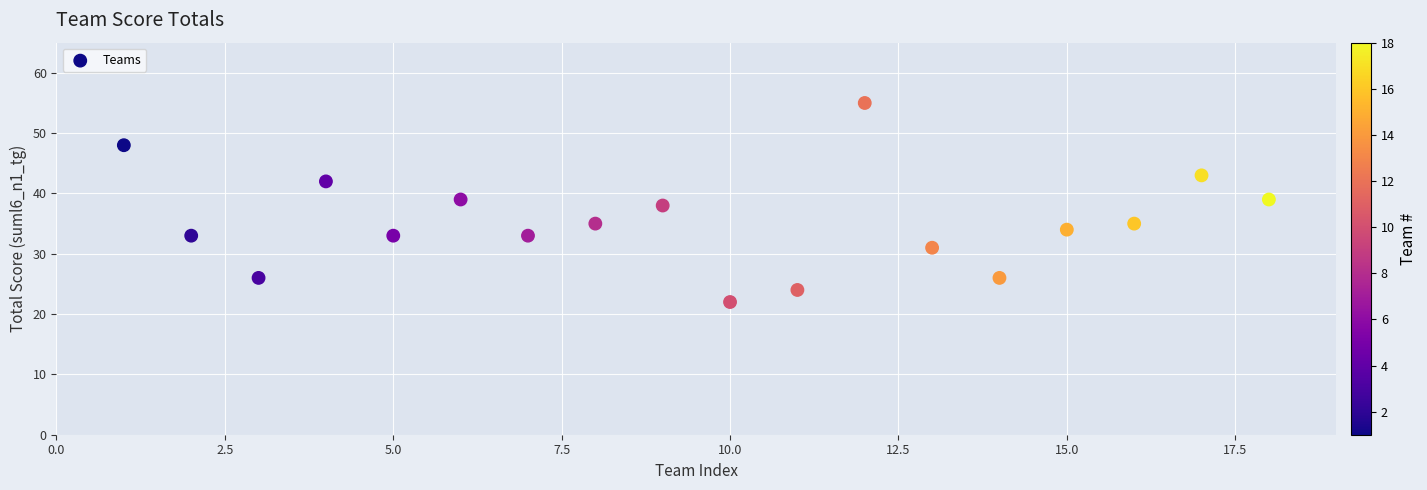

What is the range of X values (max minus min)?

17